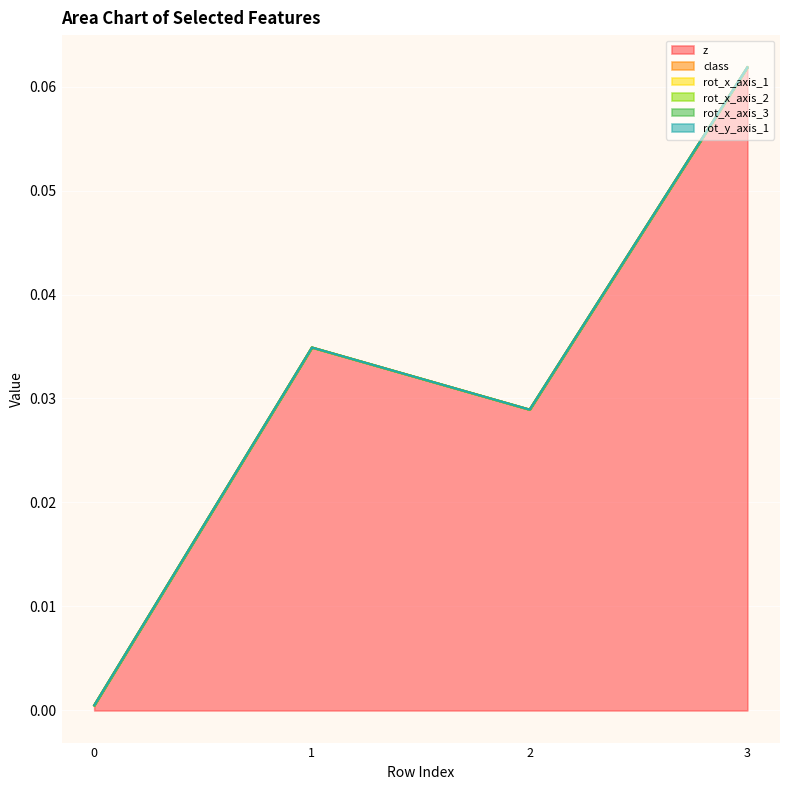

The rot_x_axis_1 series shows 0.0 at 1. True or false?

True